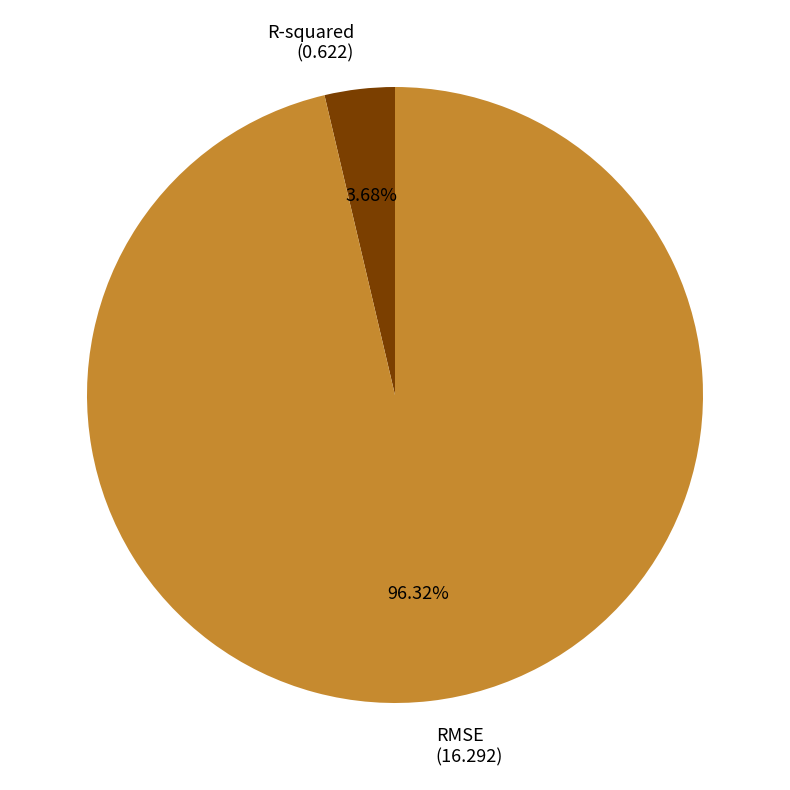

How many segments does this pie chart have?

2